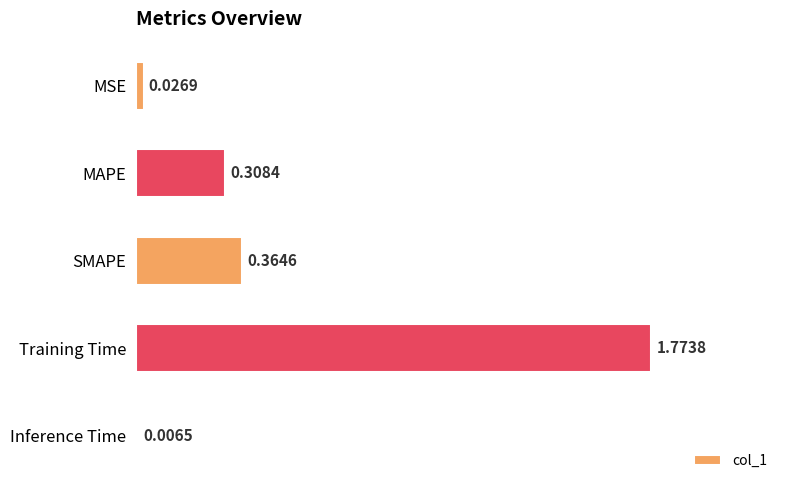

At which label is the value closest to 0?

Inference Time